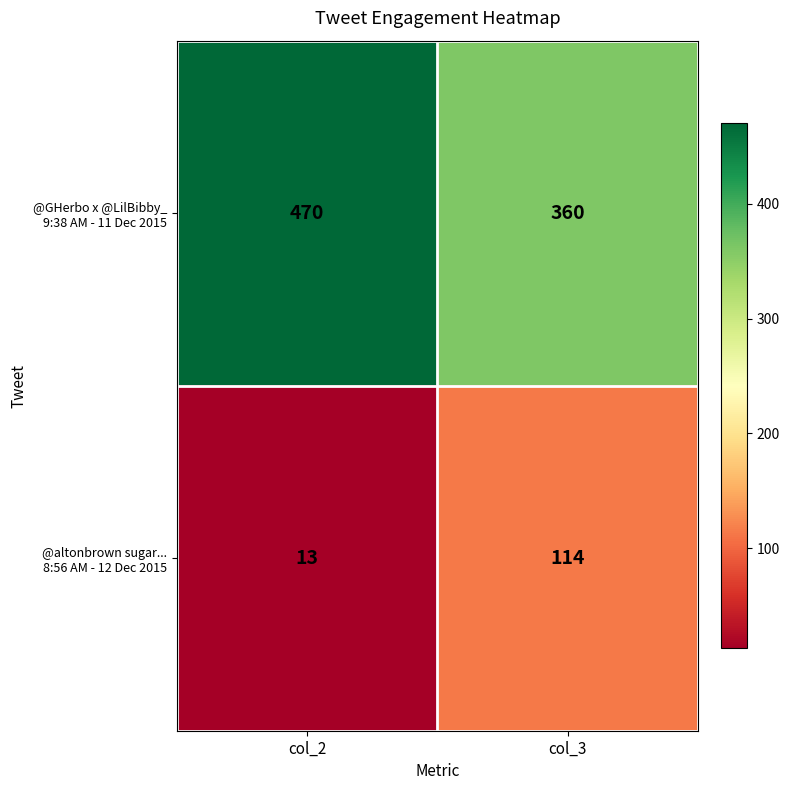

What is the difference between the highest and lowest values at col_3?

246